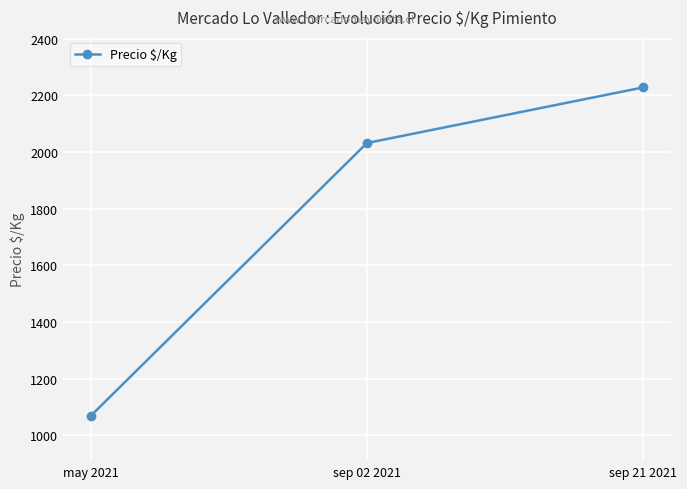

How many lines are shown in the chart?

1